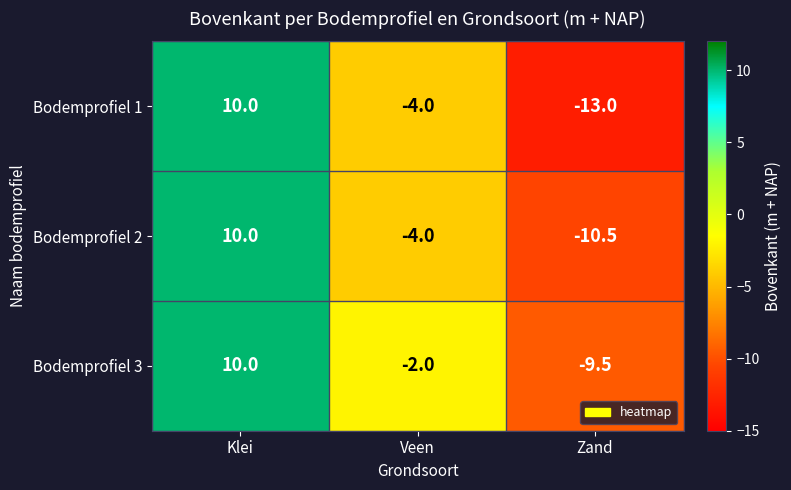

What is the total value across all series at Zand?

-33.0